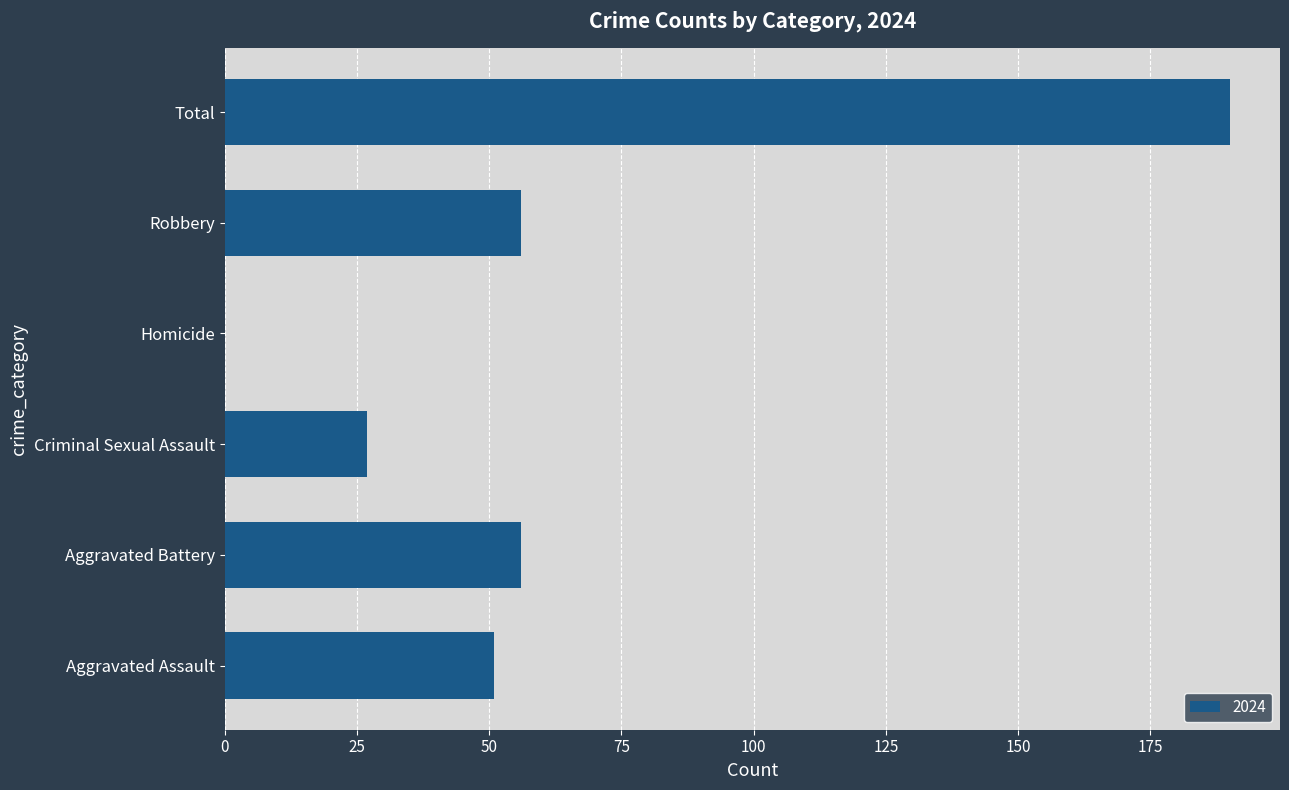

Between Robbery and Criminal Sexual Assault, which is larger?

Robbery